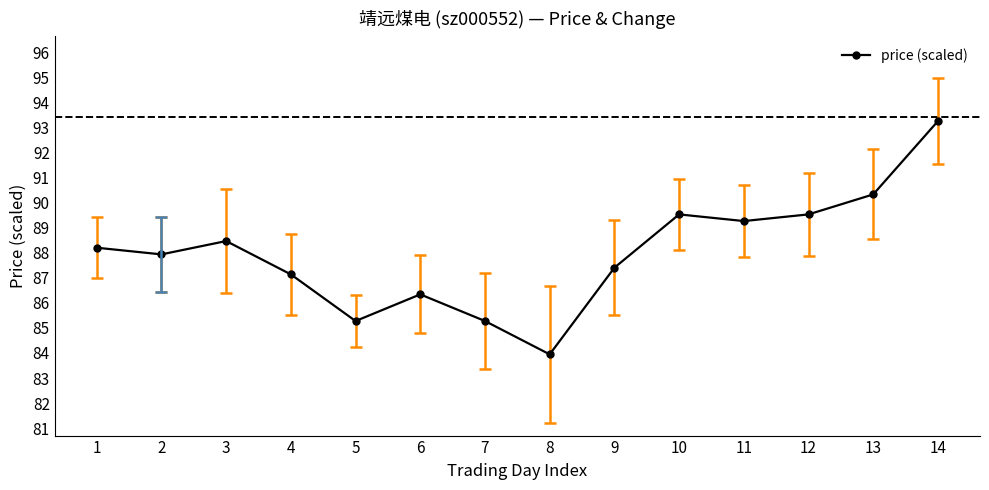

Does the chart have visible grid lines?

No